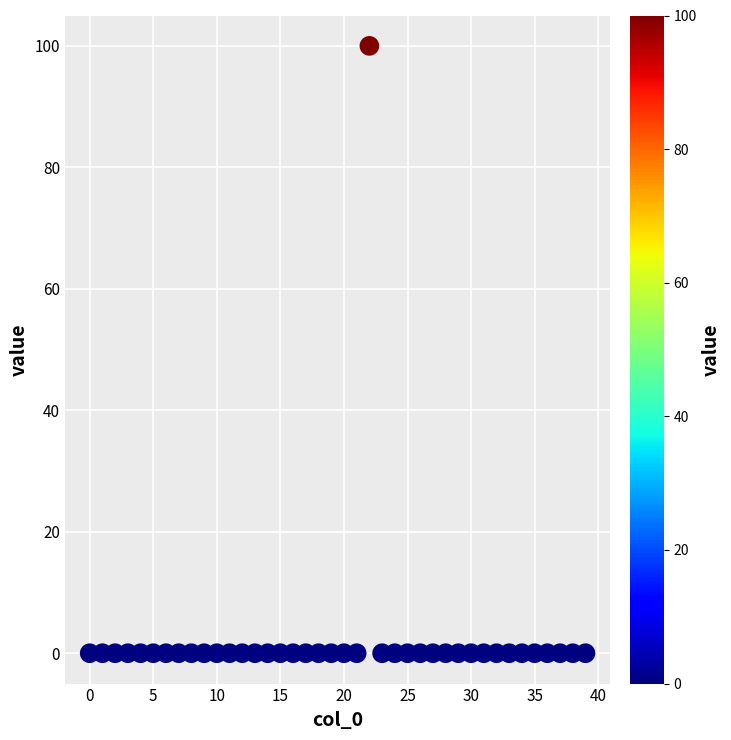

What is the range of Y values (max minus min)?

100